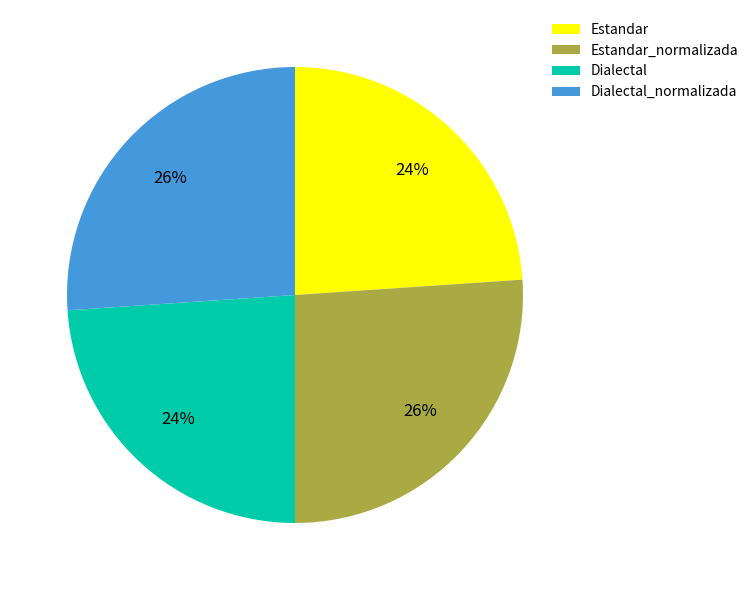

To the nearest percent, what is the difference between the largest and smallest slice percentages?

2%